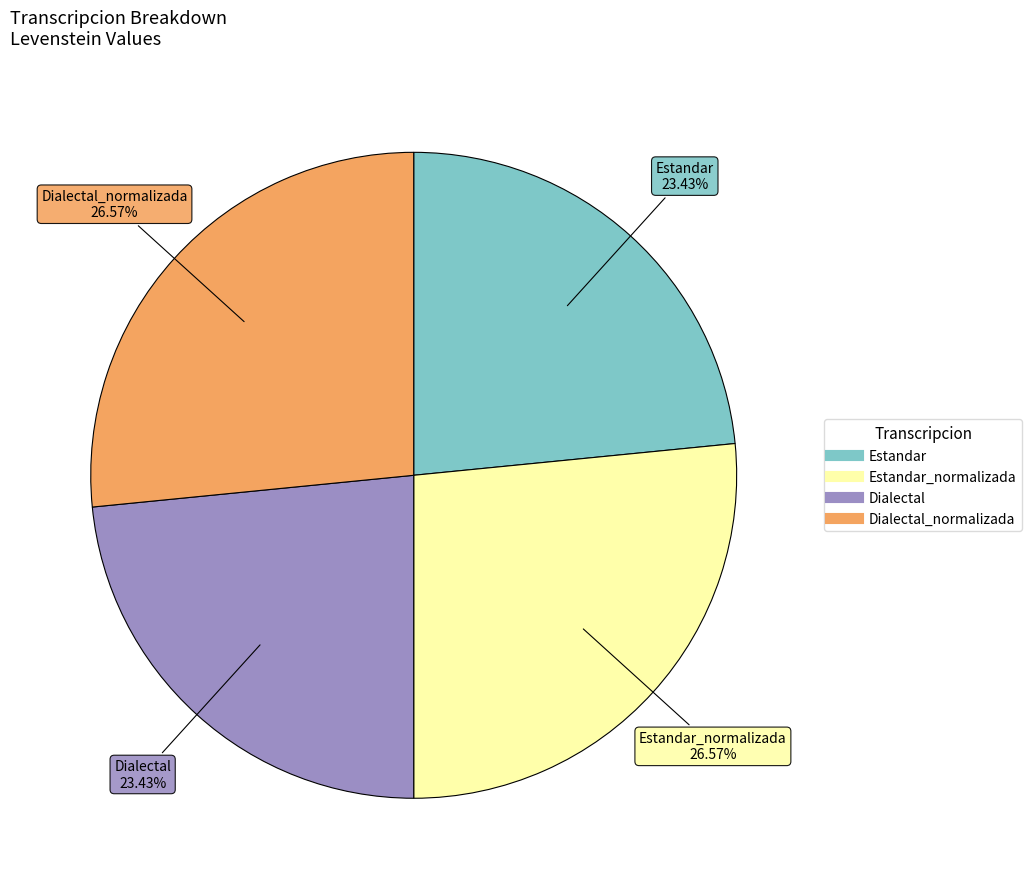

Is there a majority slice in this chart?

No